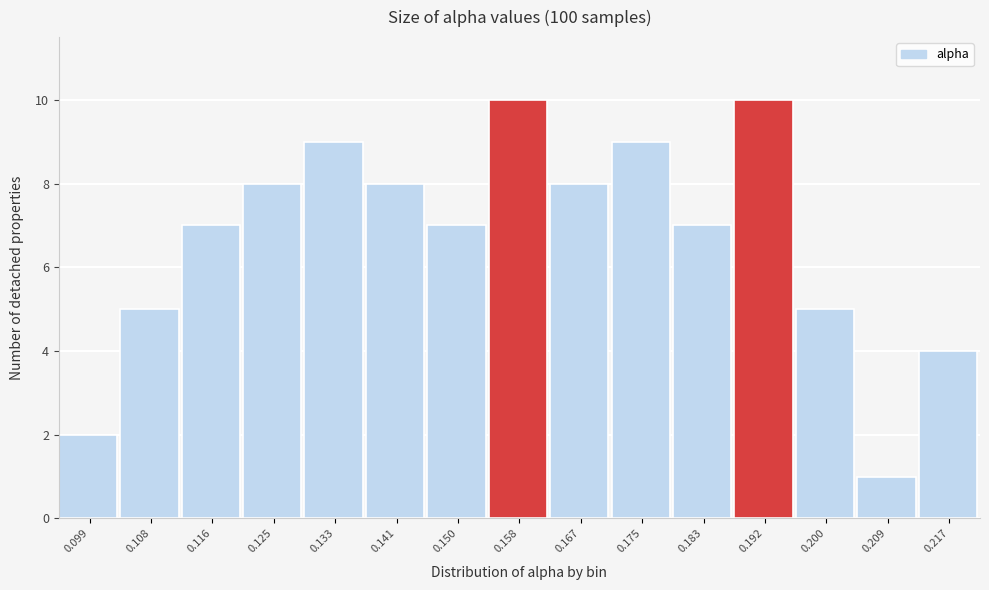

Reading right to left, extract all data points from this chart.

4	1	5	10	7	9	8	10	7	8	9	8	7	5	2